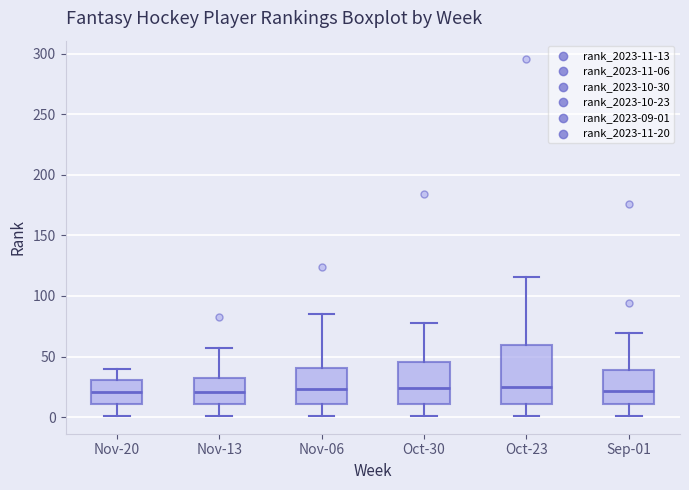

Comparing the boxes themselves (not the whiskers), which one is the tallest?

Oct-23